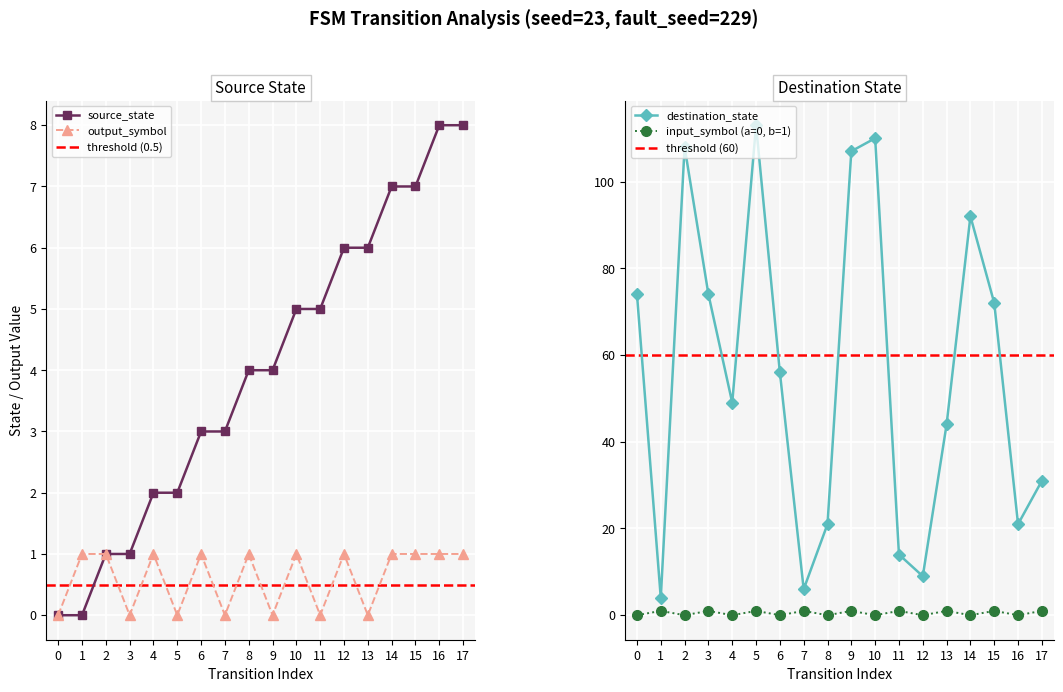

Reading left to right, what are all the values shown in this chart?

source_state: 0=0	1=0	2=1	3=1	4=2	5=2	6=3	7=3	8=4	9=4	10=5	11=5	12=6	13=6	14=7	15=7	16=8	17=8
destination_state: 0=74	1=4	2=108	3=74	4=49	5=113	6=56	7=6	8=21	9=107	10=110	11=14	12=9	13=44	14=92	15=72	16=21	17=31
output_symbol: 0=0	1=1	2=1	3=0	4=1	5=0	6=1	7=0	8=1	9=0	10=1	11=0	12=1	13=0	14=1	15=1	16=1	17=1
input_symbol_num: 0=0	1=1	2=0	3=1	4=0	5=1	6=0	7=1	8=0	9=1	10=0	11=1	12=0	13=1	14=0	15=1	16=0	17=1